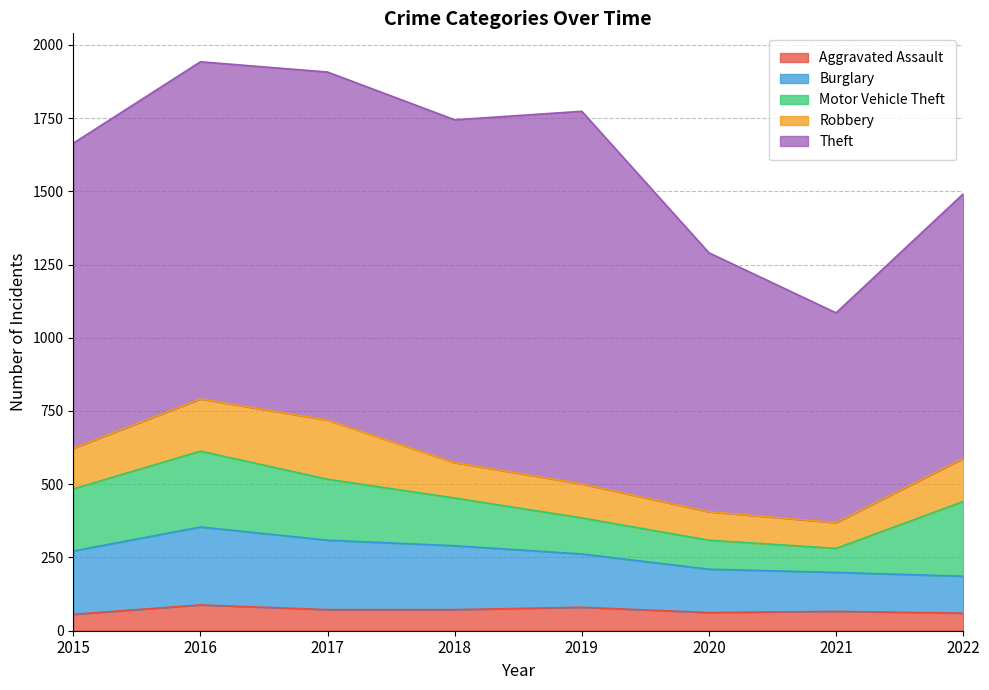

Is the value of Burglary at 2022 greater than the value of Robbery at 2015?

No